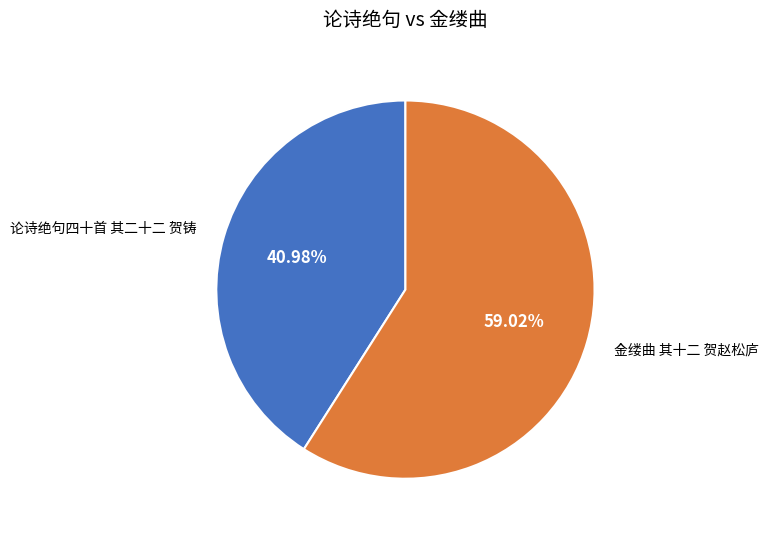

Does any single category account for the majority?

Yes